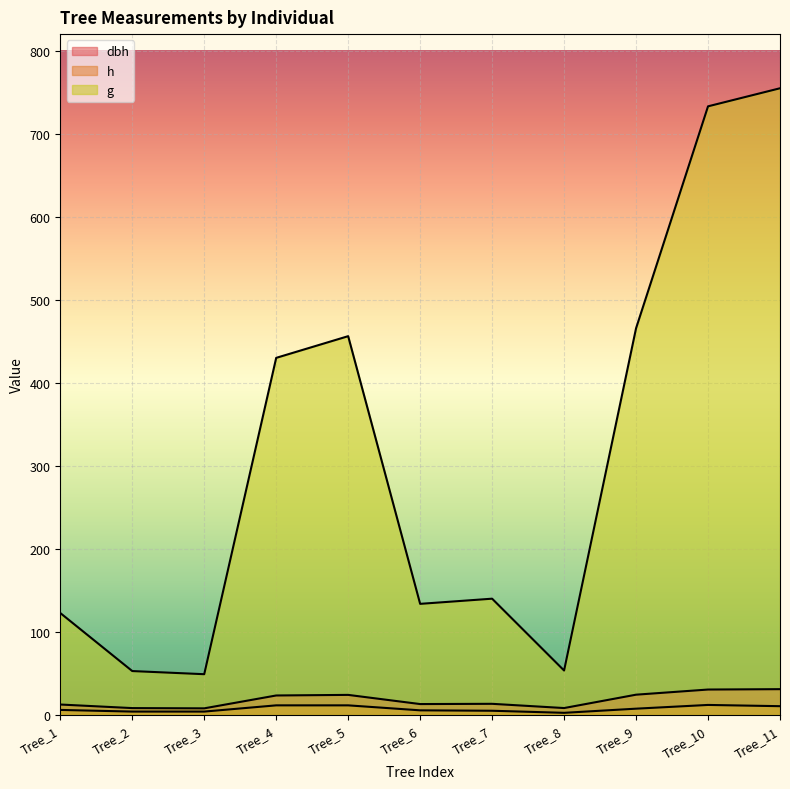

What is the value of the dbh point at the 9th from the left?

24.4